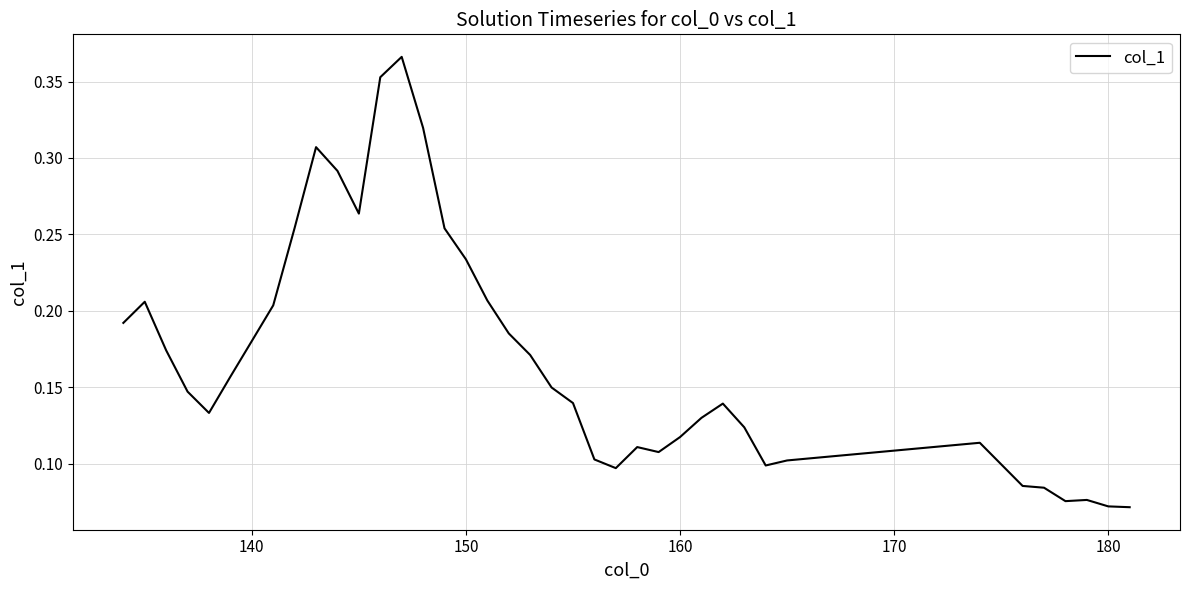

True or false: the data shows 0.0 at 160.

False